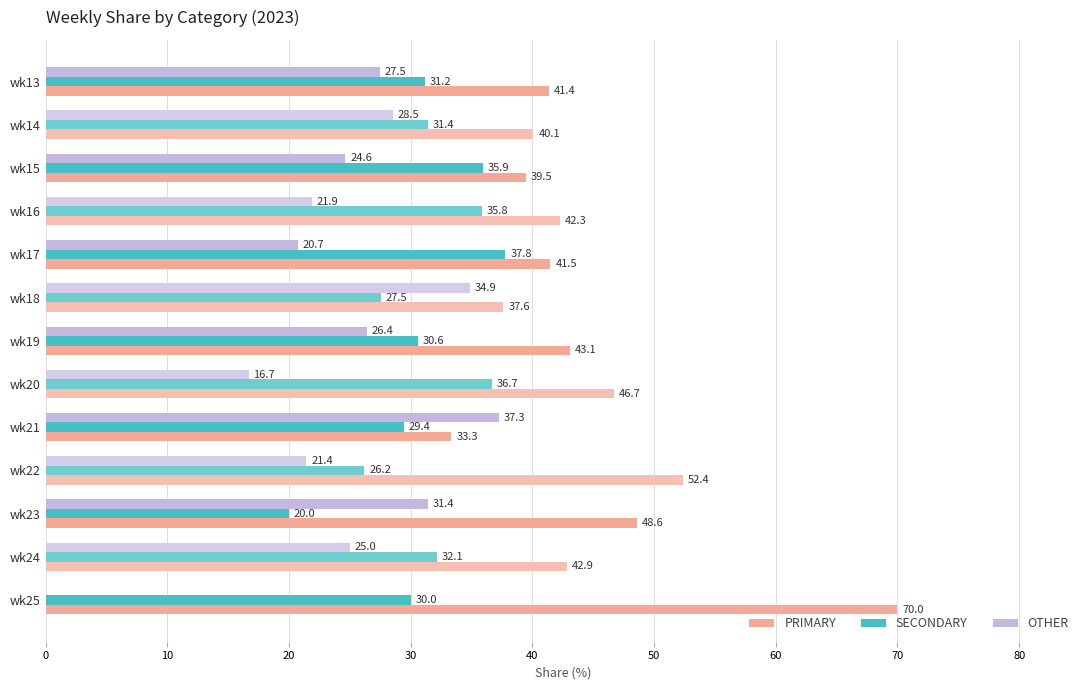

What are all the series names shown in the legend?

PRIMARY, SECONDARY, OTHER